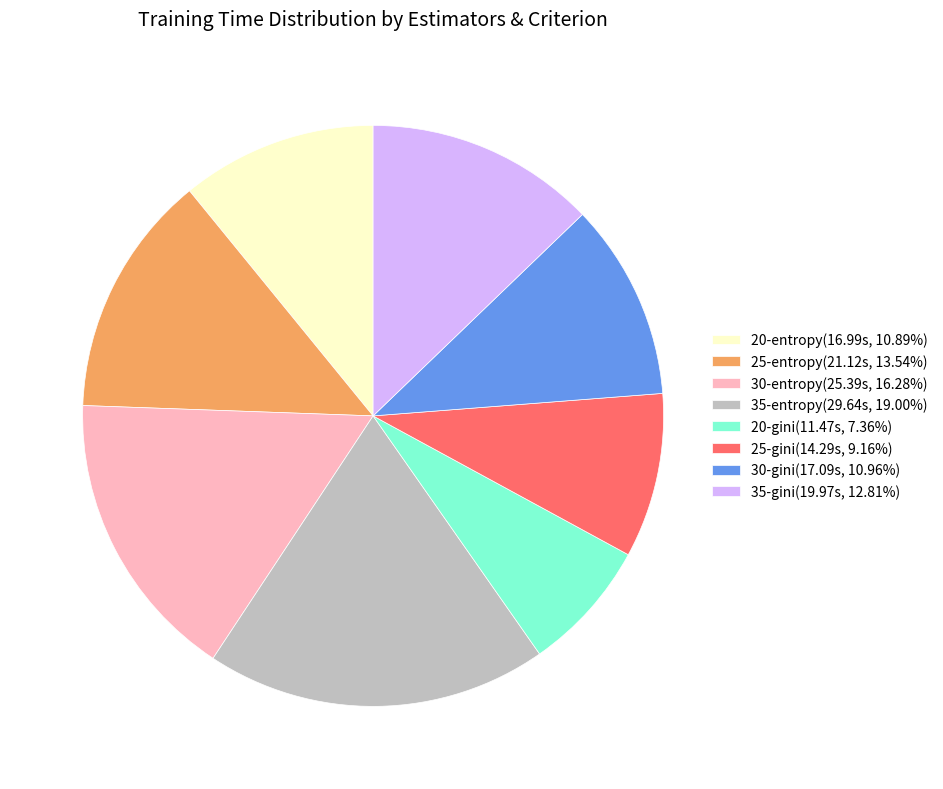

What is the smallest slice in the pie chart?

20-gini